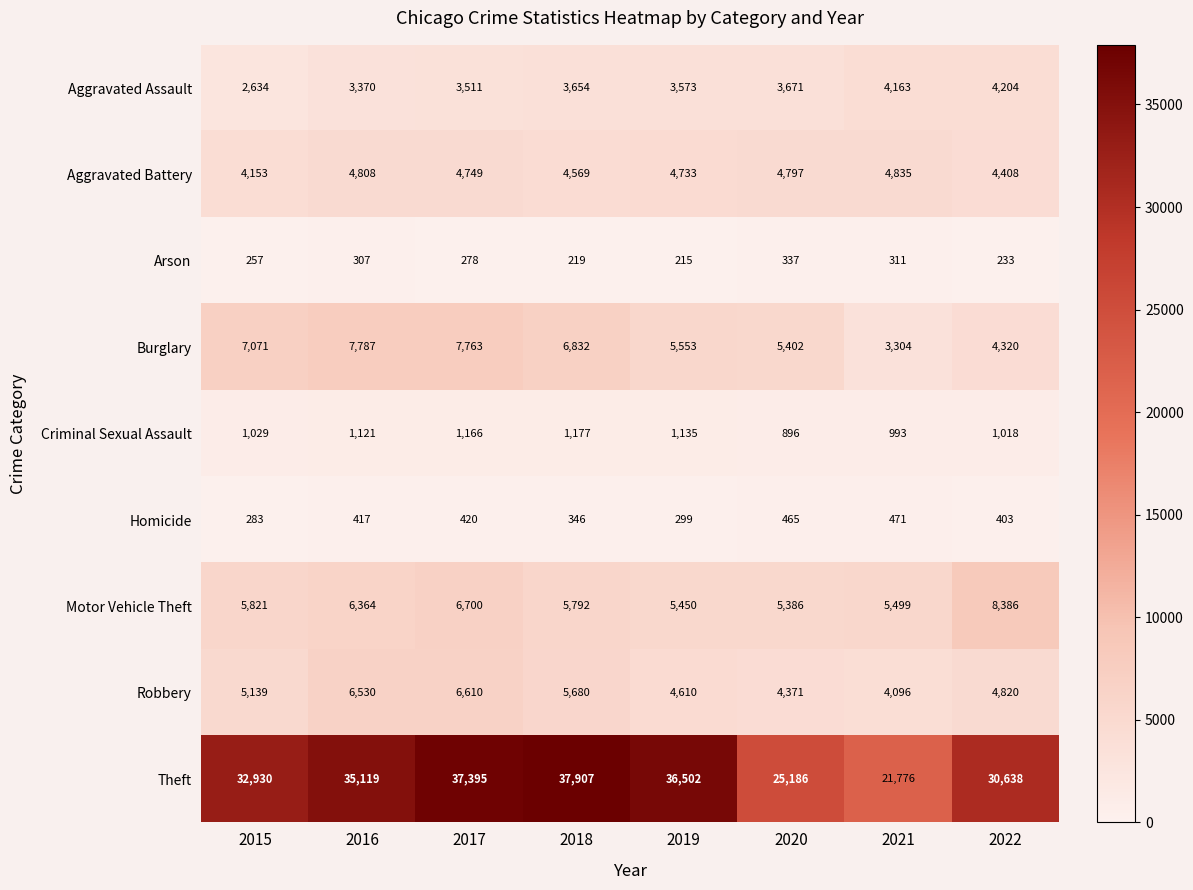

Which series has the largest total across all categories?

Theft